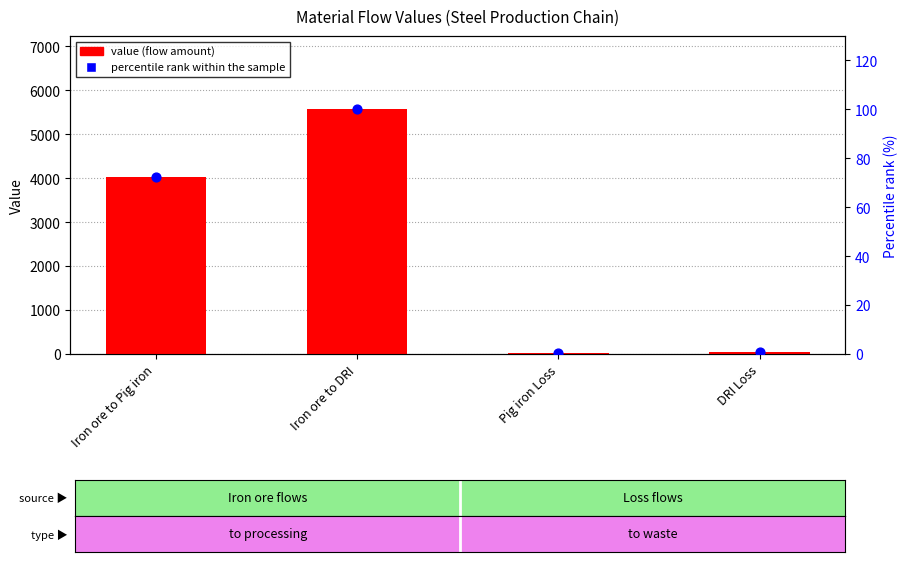

What are all the series names shown in the legend?

value, percentile rank within the sample